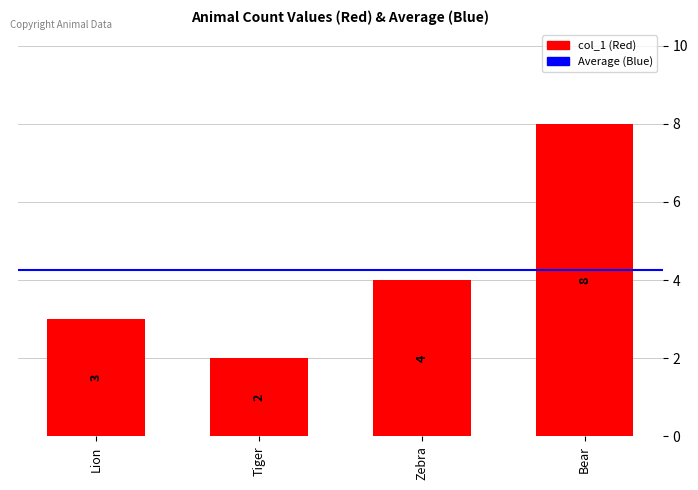

Is it true that the value at Bear is 3?

False